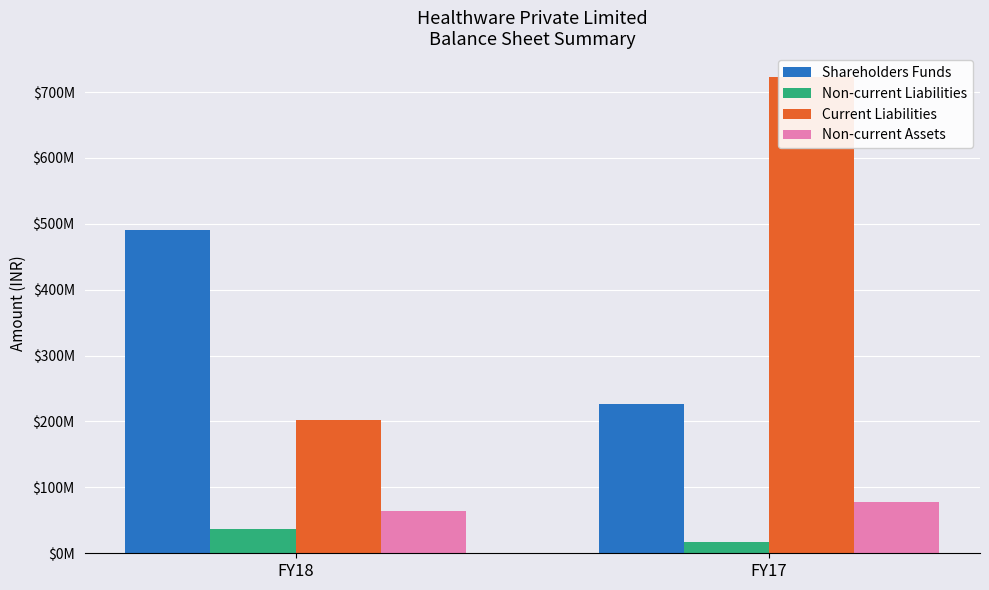

What is the total value across all series at FY18?

794000169